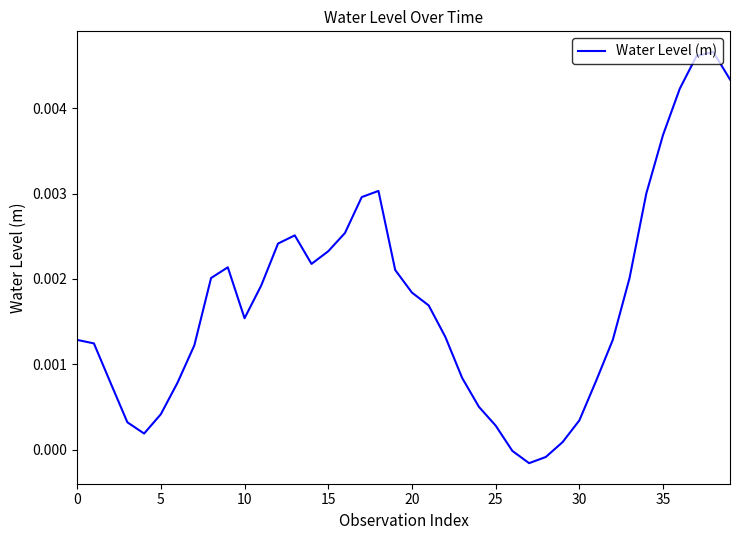

Does the chart have visible grid lines?

No